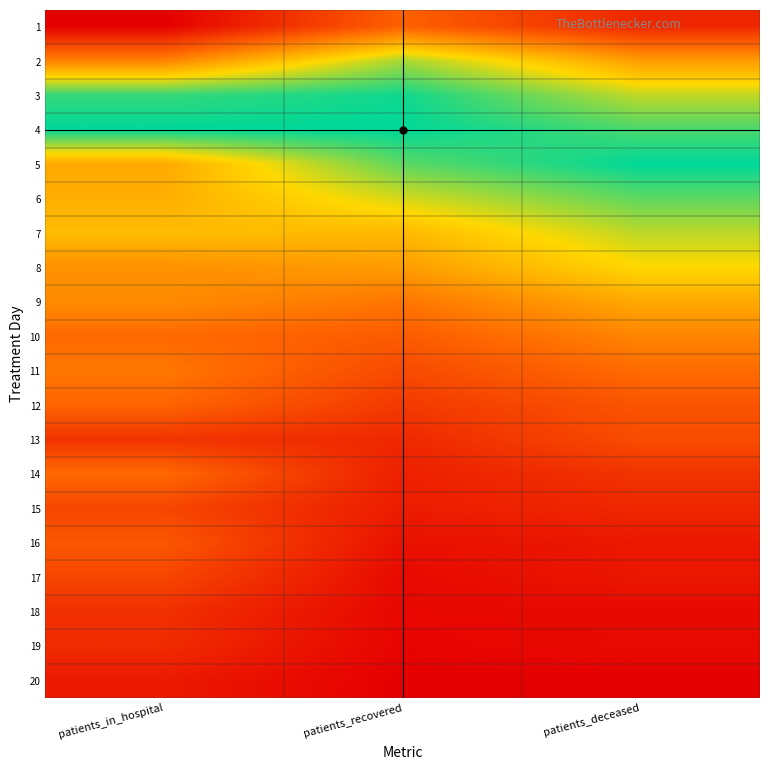

List the series in order of their peak value, lowest first.

20, 19, 18, 15, 17, 13, 16, 1, 12, 14, 11, 10, 9, 8, 7, 2, 6, 3, 4, 5